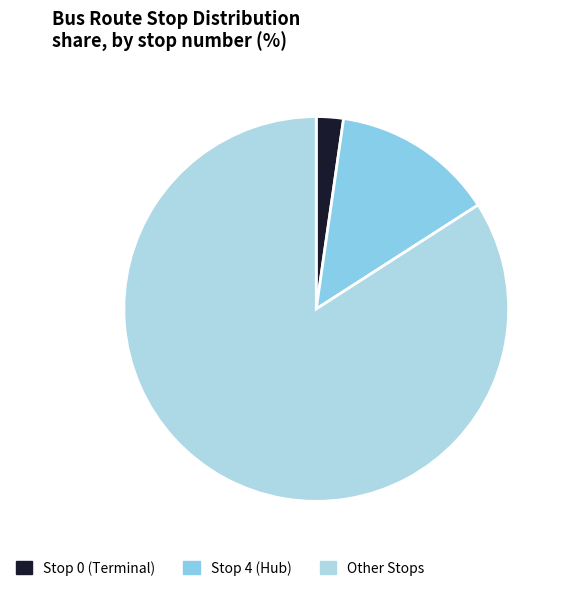

Count the number of slices in the pie.

3